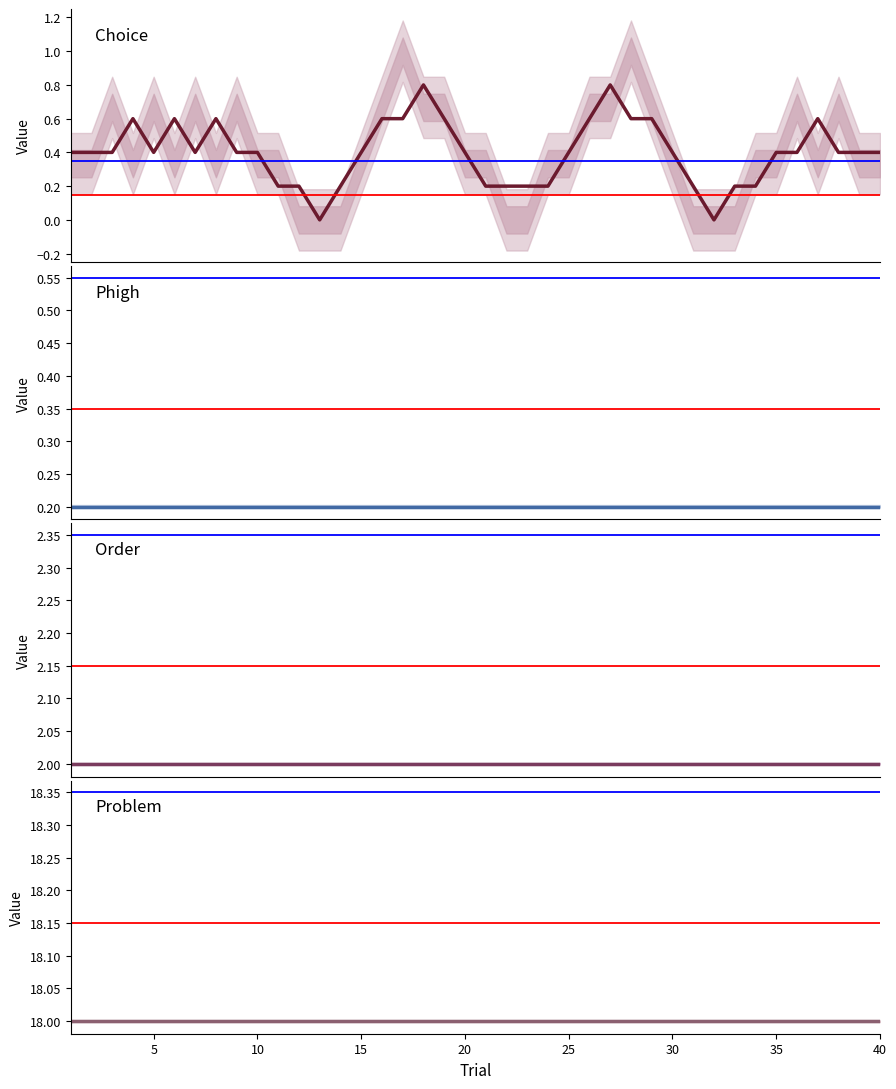

At how many categories does at least one series exceed 0?

40